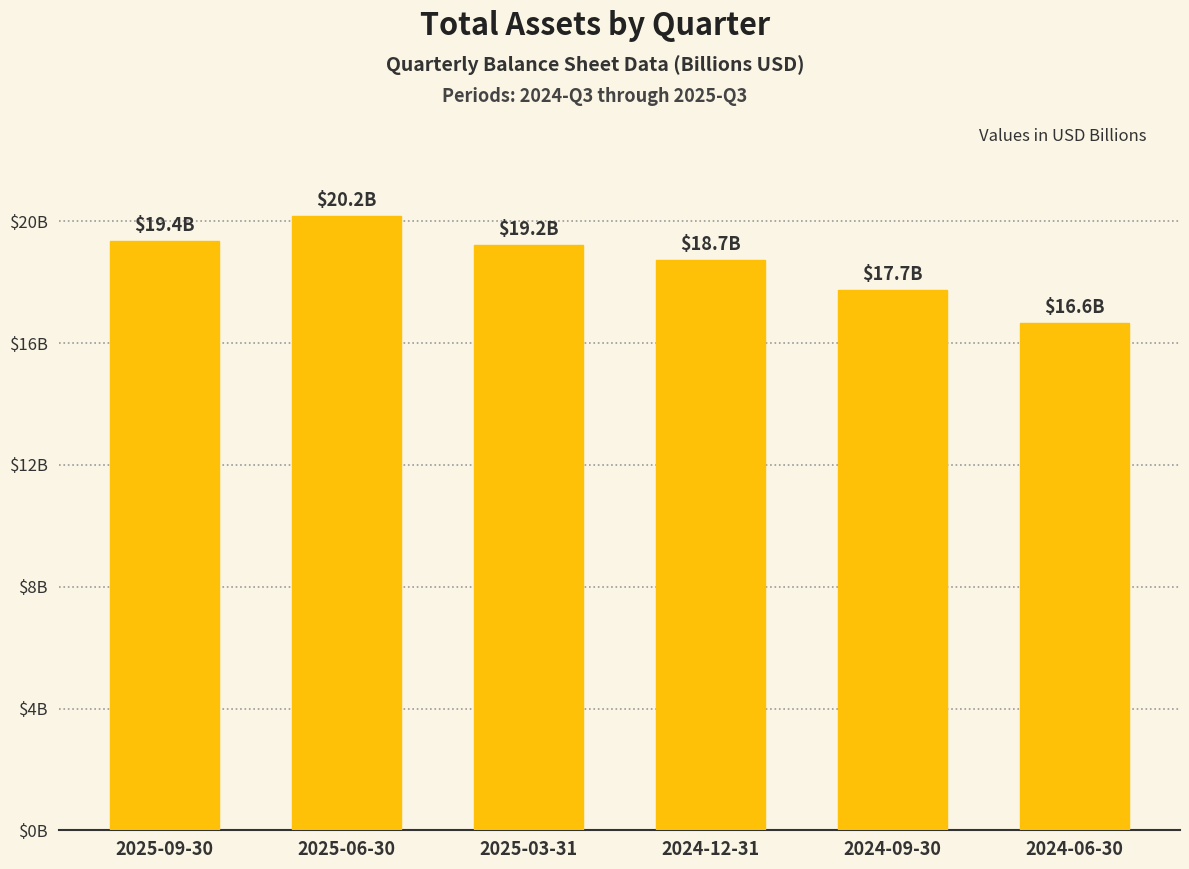

What position from the left is 2024-06-30?

6